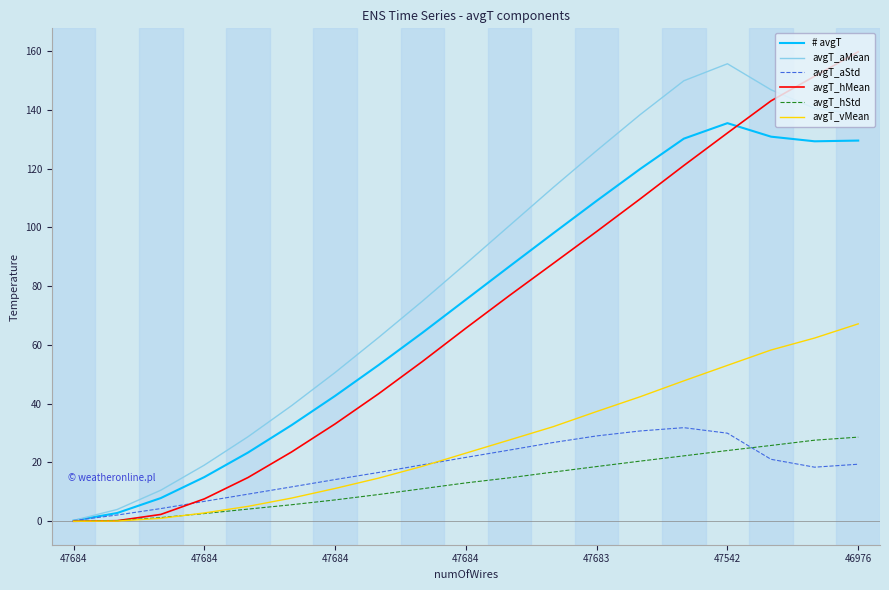

What is the maximum value for avgT_hMean?

159.8